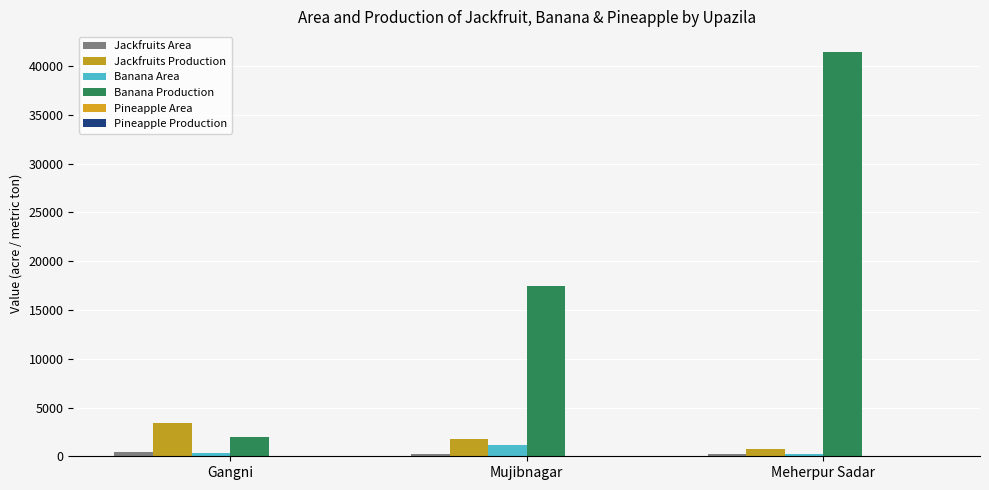

At Gangni, list the series in order from largest to smallest.

Jackfruits Production, Banana Production, Jackfruits Area, Banana Area, Pineapple Area, Pineapple Production